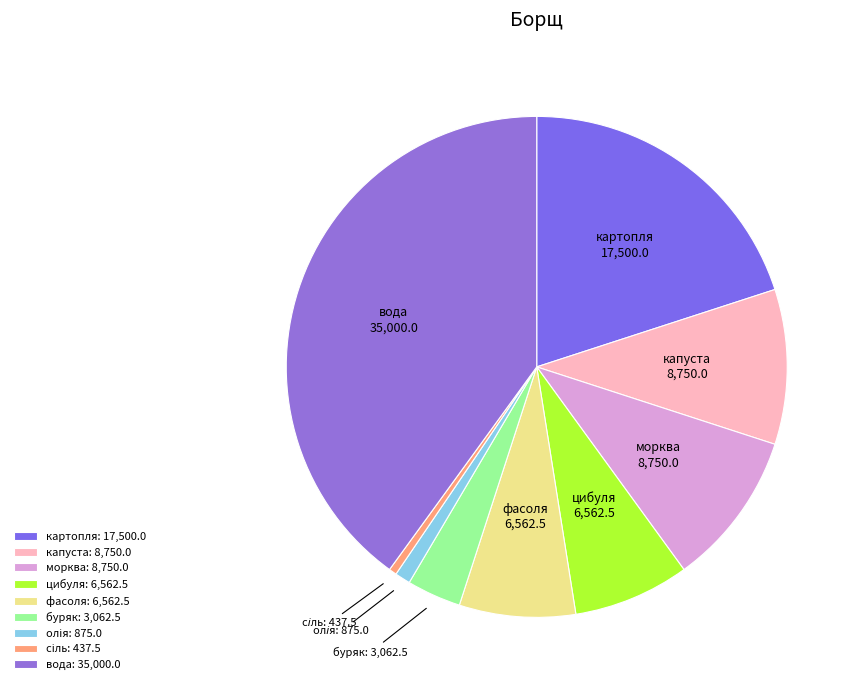

How many slices are in this pie chart?

9